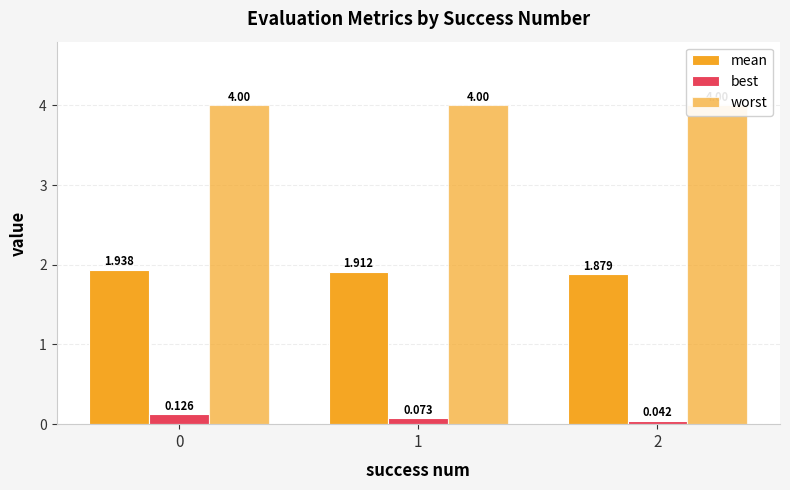

Is it true that best equals 0.1 at 0?

True